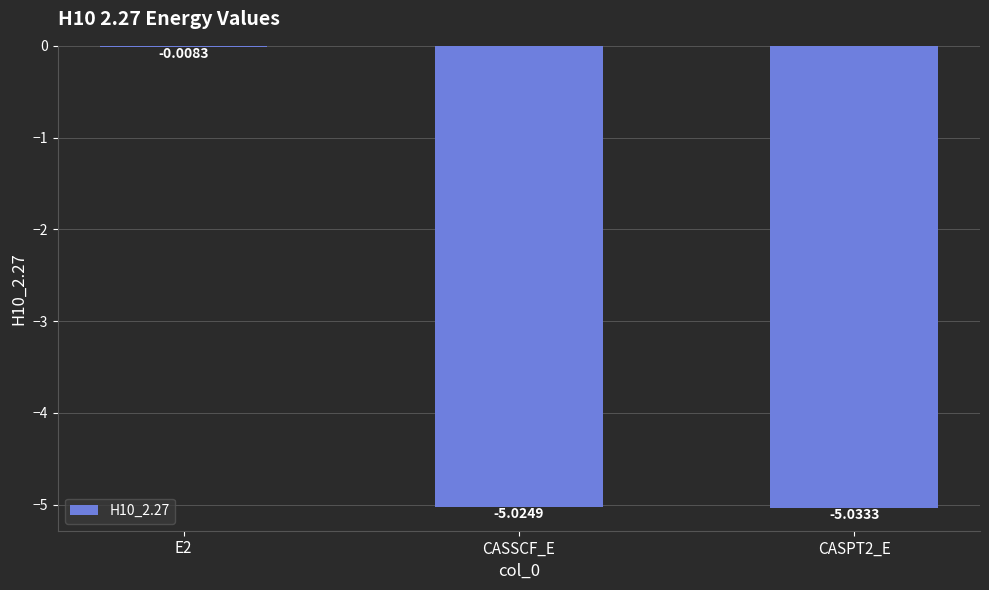

The value at CASSCF_E is -5.0. True or false?

True